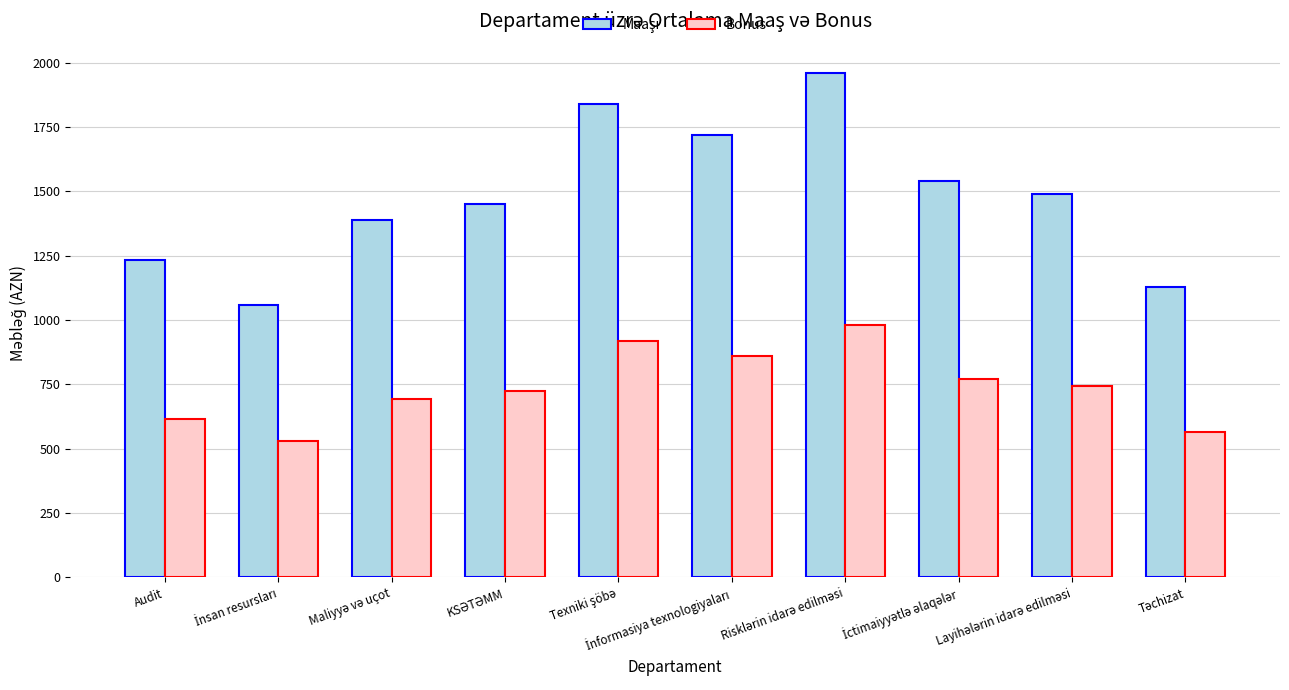

What is the average value of the Bonus series?

740.3